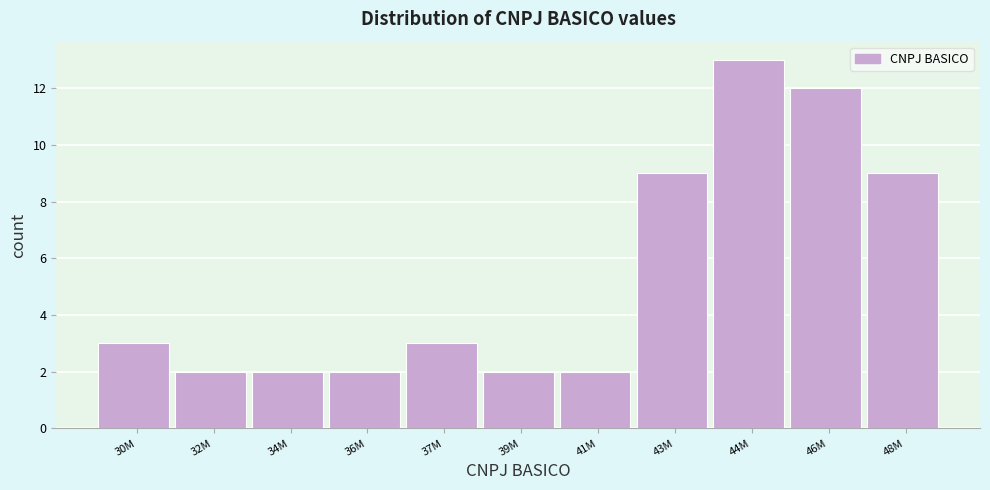

Reading left to right, extract all data points from this chart.

3	2	2	2	3	2	2	9	13	12	9